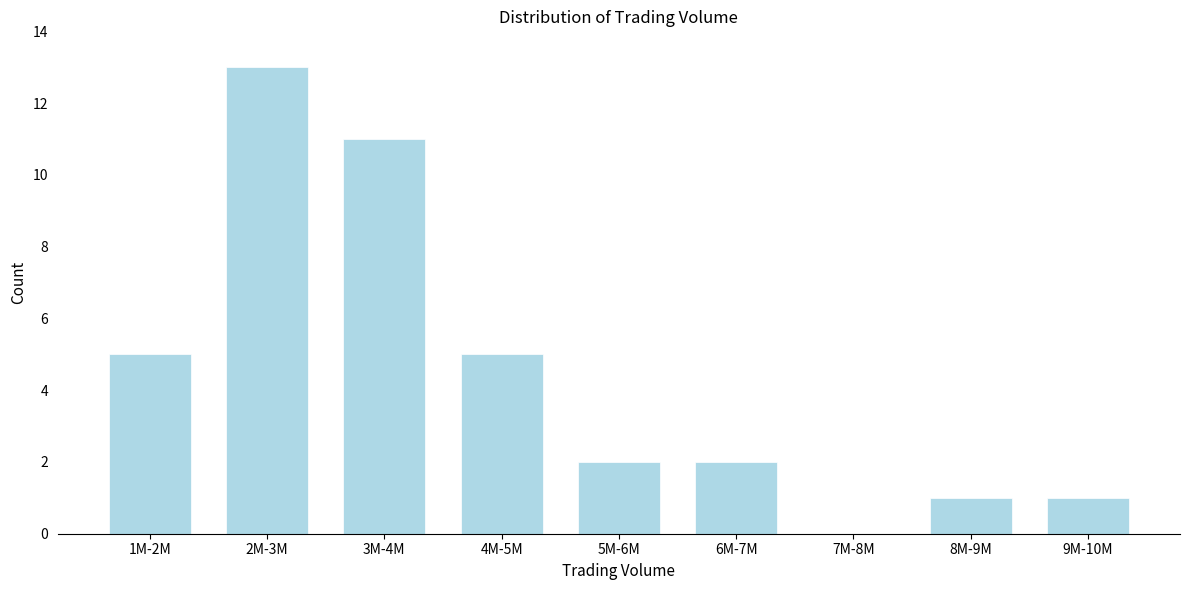

Reading left to right, what are all the values shown in this chart?

1M-2M=5	2M-3M=13	3M-4M=11	4M-5M=5	5M-6M=2	6M-7M=2	7M-8M=0	8M-9M=1	9M-10M=1